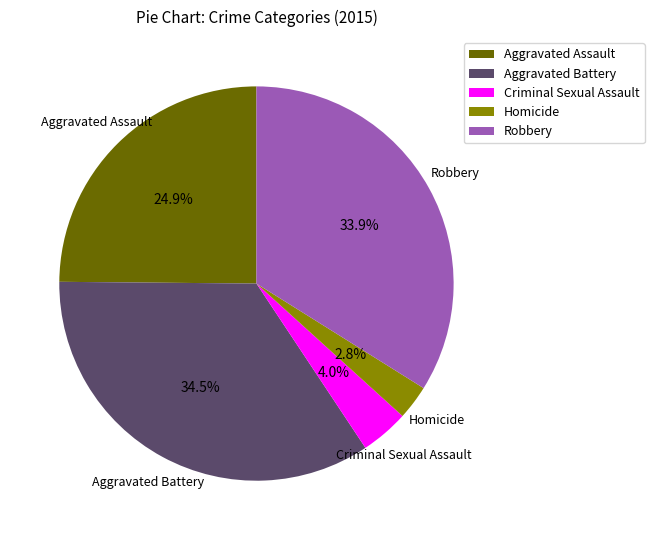

What percentage is NOT represented by Criminal Sexual Assault?

96.0%